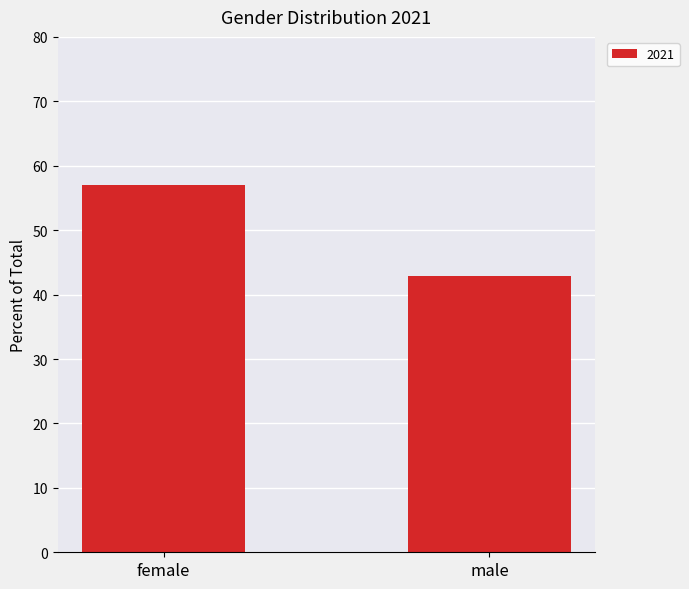

List the labels in order of value, largest first.

female, male